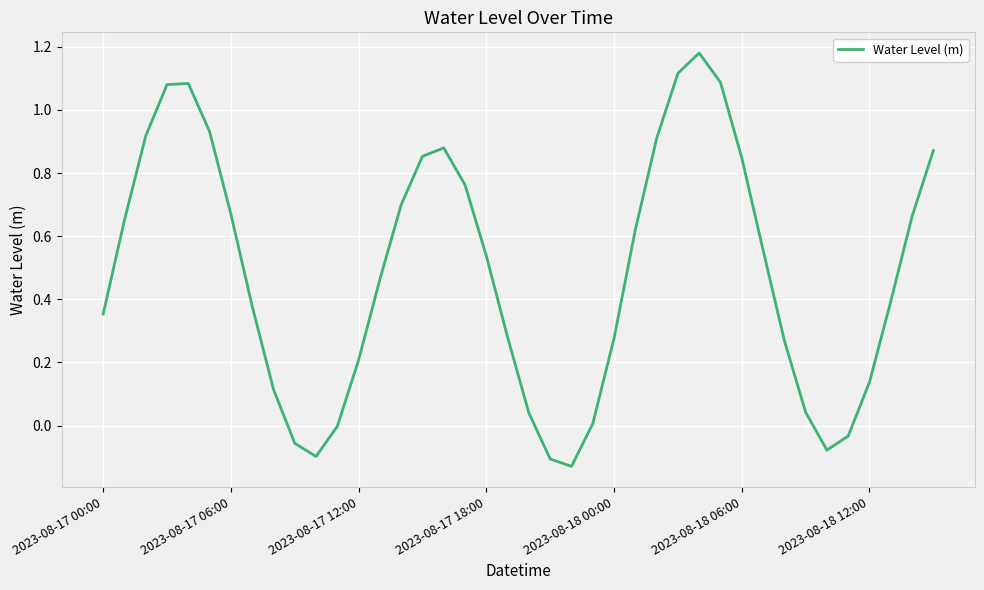

What is the difference between the maximum and minimum values?

1.3